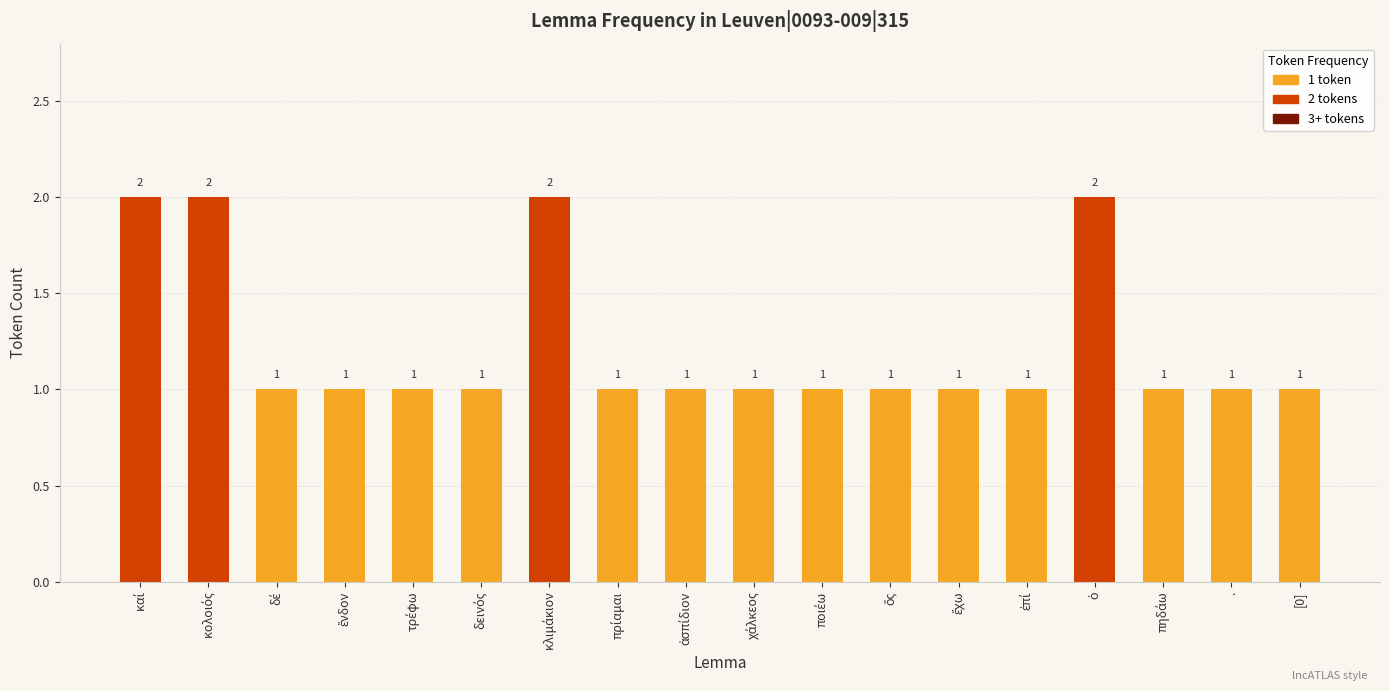

Count the values in the range 1 to 2.

18